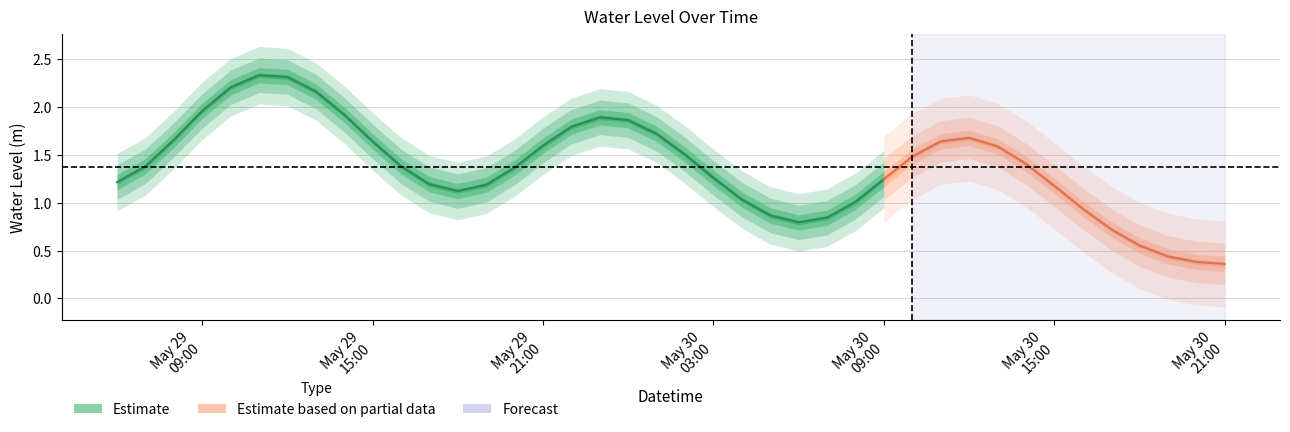

What is the average value?

1.4